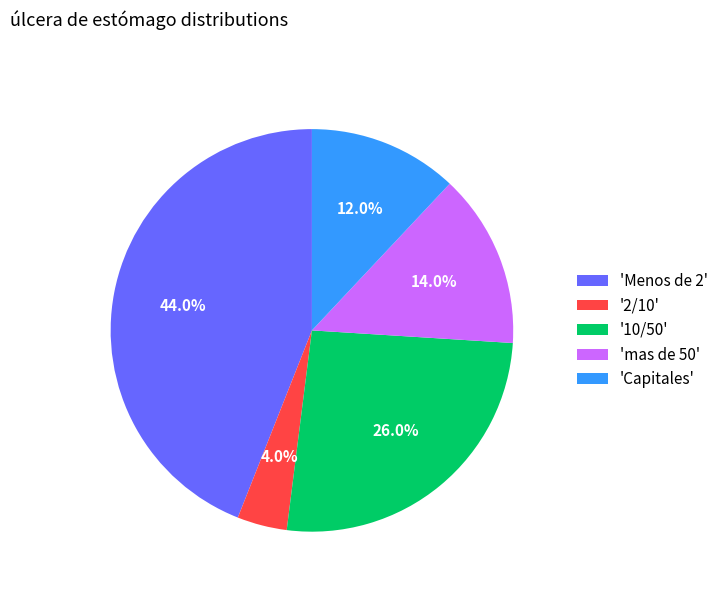

Which slice is the largest?

'Menos de 2'